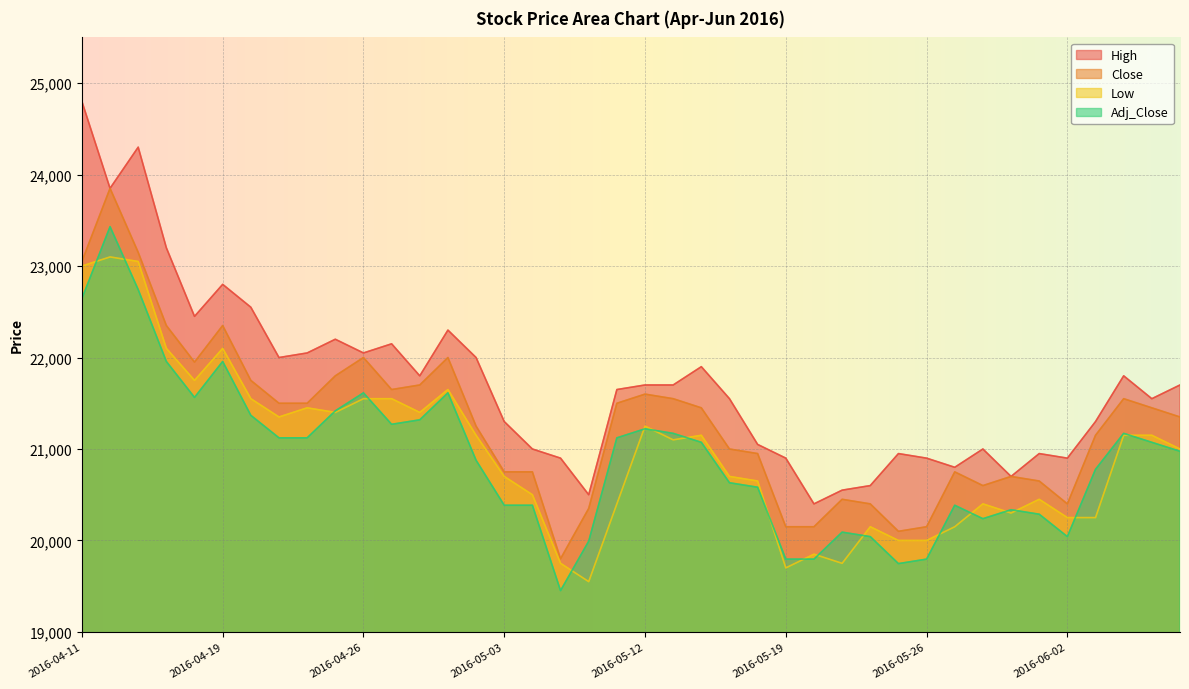

Is it true that Adj_Close equals 34774 at 2016-04-27?

False